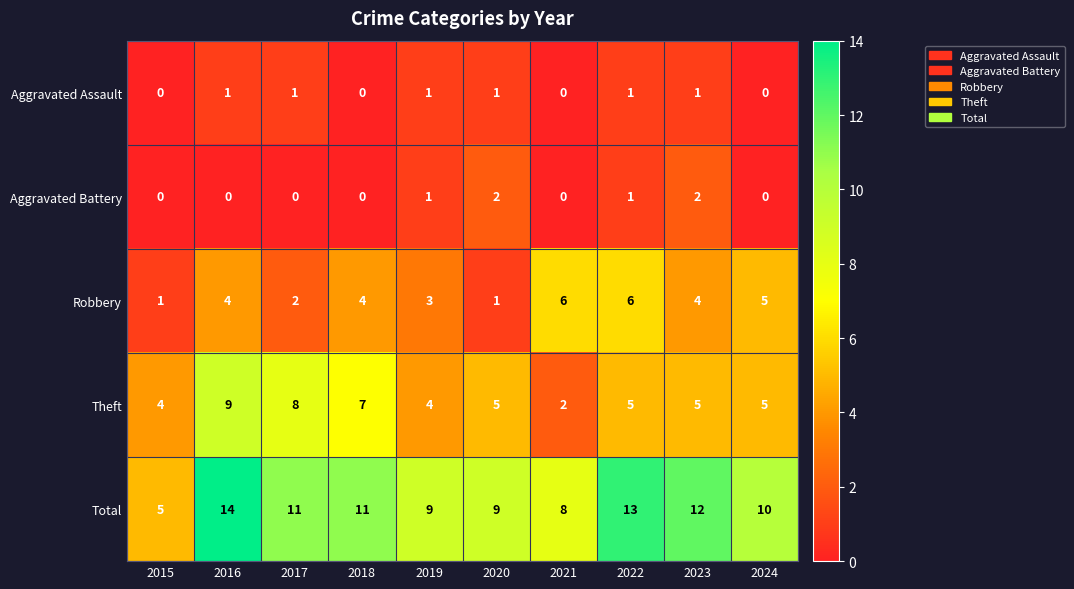

What is the sum of all Theft values?

54